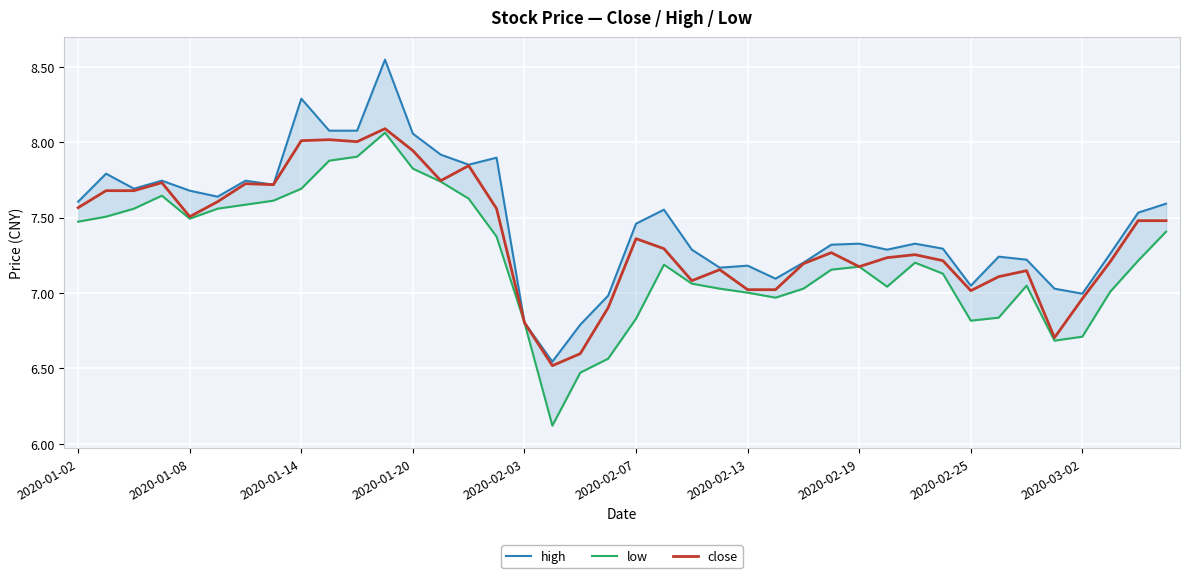

What is the difference between the second highest and second lowest values in the close series?

1.4